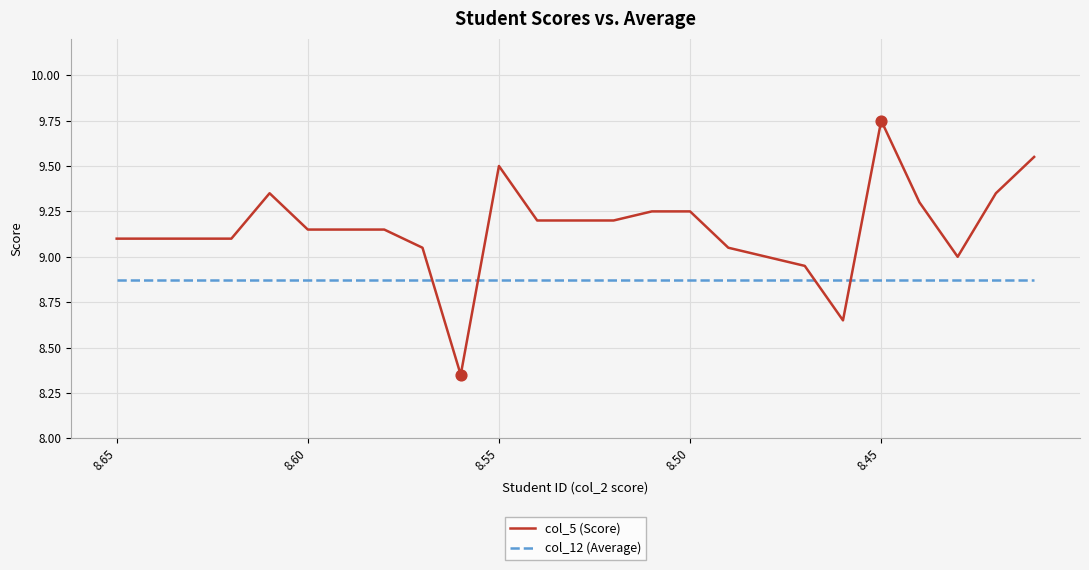

Which series has the largest total across all categories?

col_5 (Score)